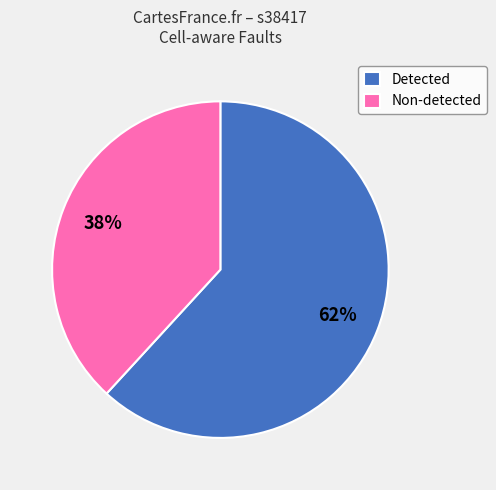

Combined, do Non-detected and Detected account for over 50%?

Yes